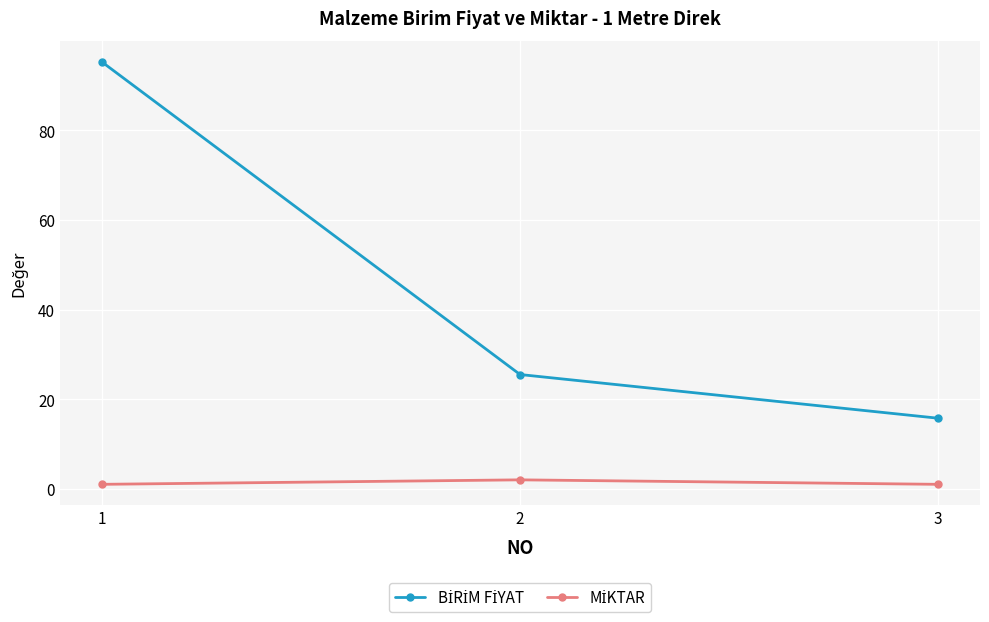

What is the value of the BİRİM FİYAT point at the 2nd from the left?

25.5